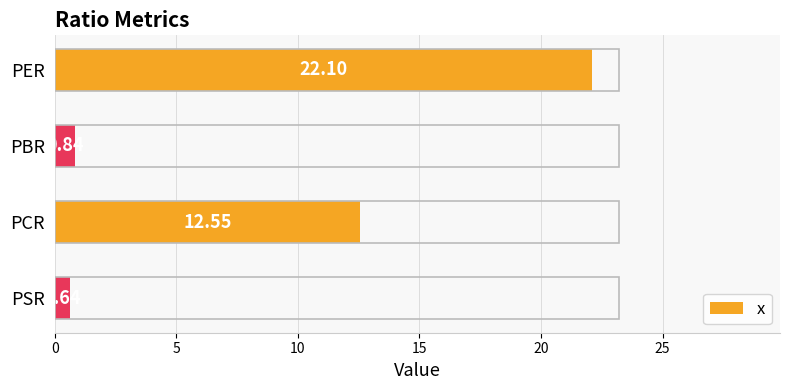

What is the change in value from PER to PBR?

-21.3